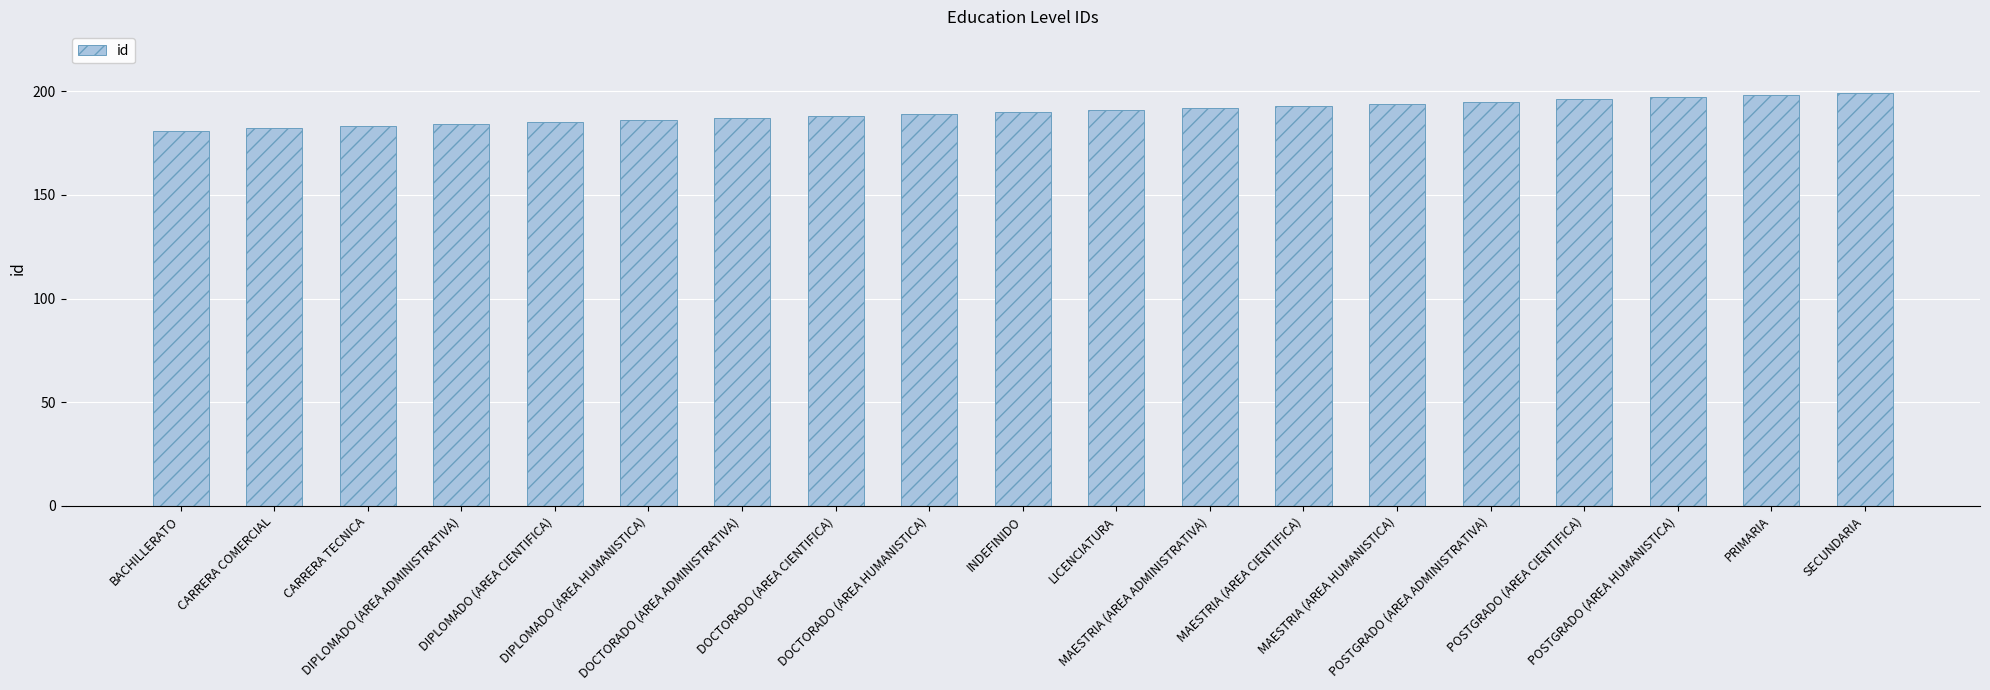

Which has a higher value, PRIMARIA or MAESTRIA (AREA ADMINISTRATIVA)?

PRIMARIA